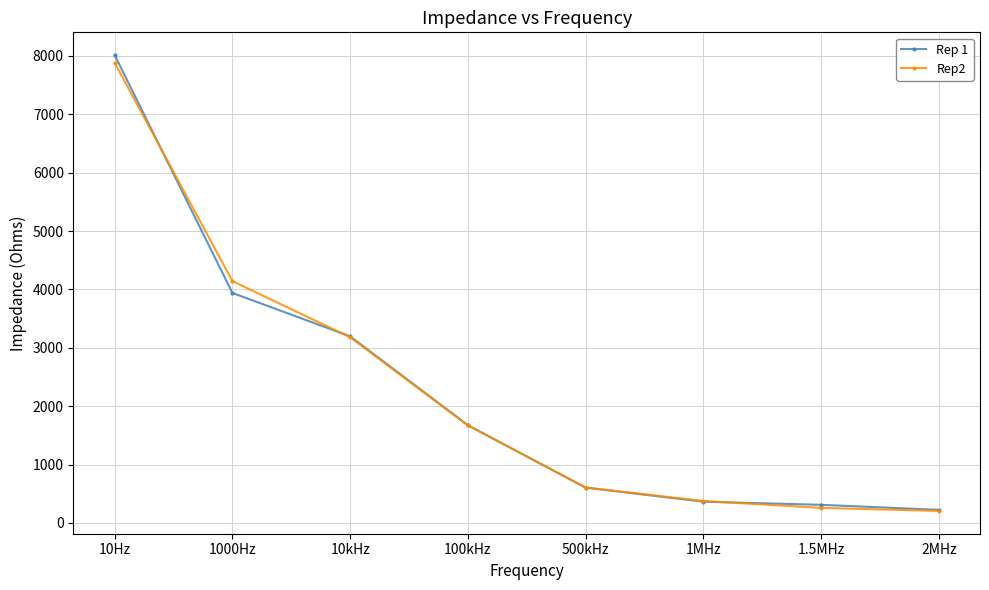

Between which two adjacent categories do Rep2 and Rep 1 first intersect?

10Hz and 1000Hz